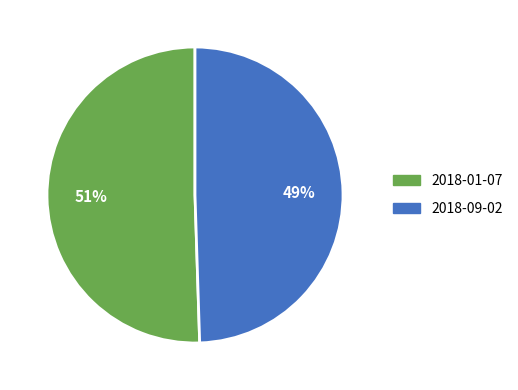

Is there a majority slice in this chart?

Yes